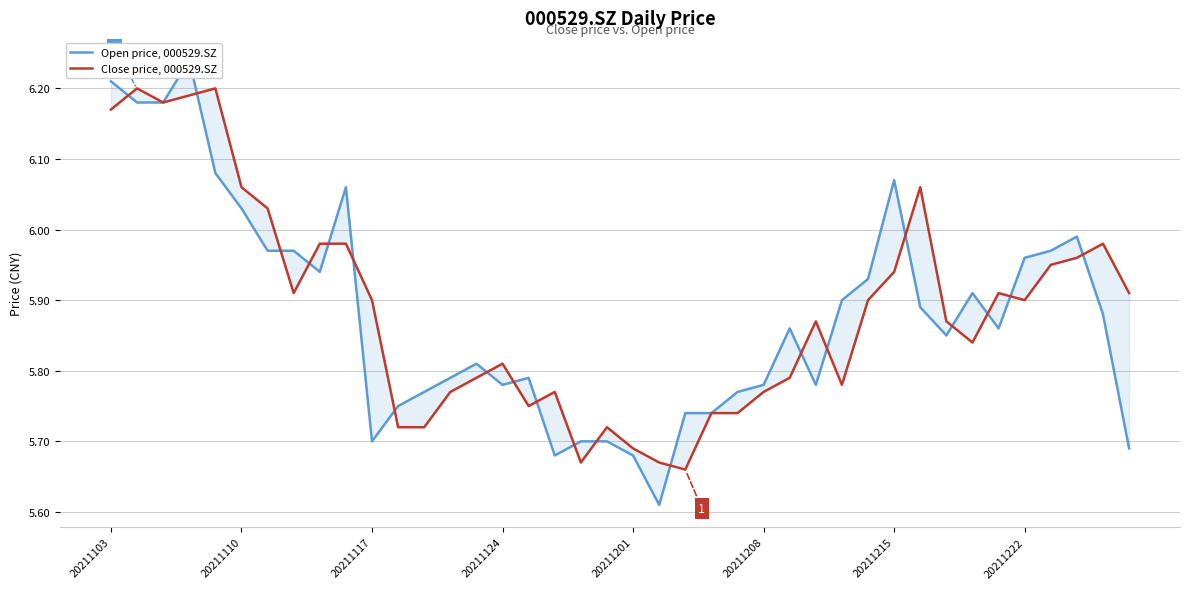

List the series in order of their overall mean, highest first.

Close price, 000529.SZ, Open price, 000529.SZ